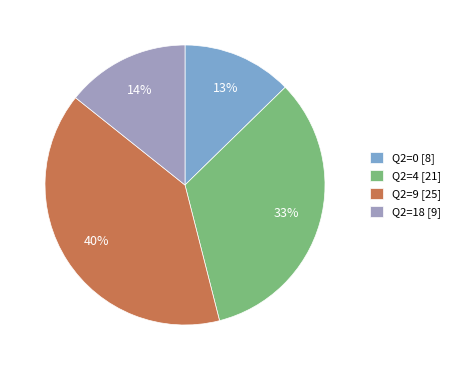

Does Q2=0 [8] represent more than half of the total?

No